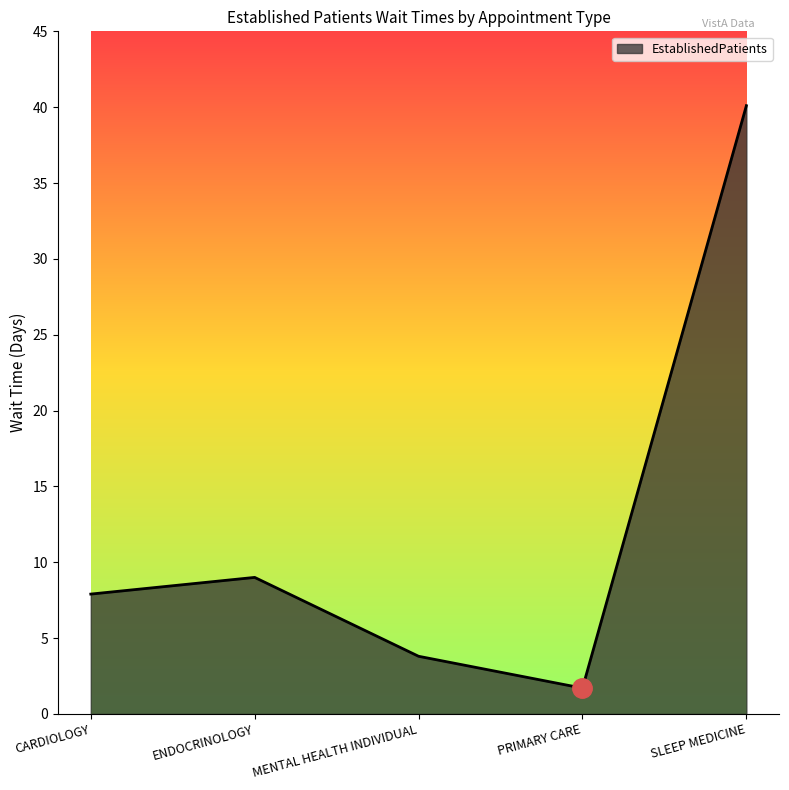

How many interior local peaks (higher than both neighbors) does the data have?

1